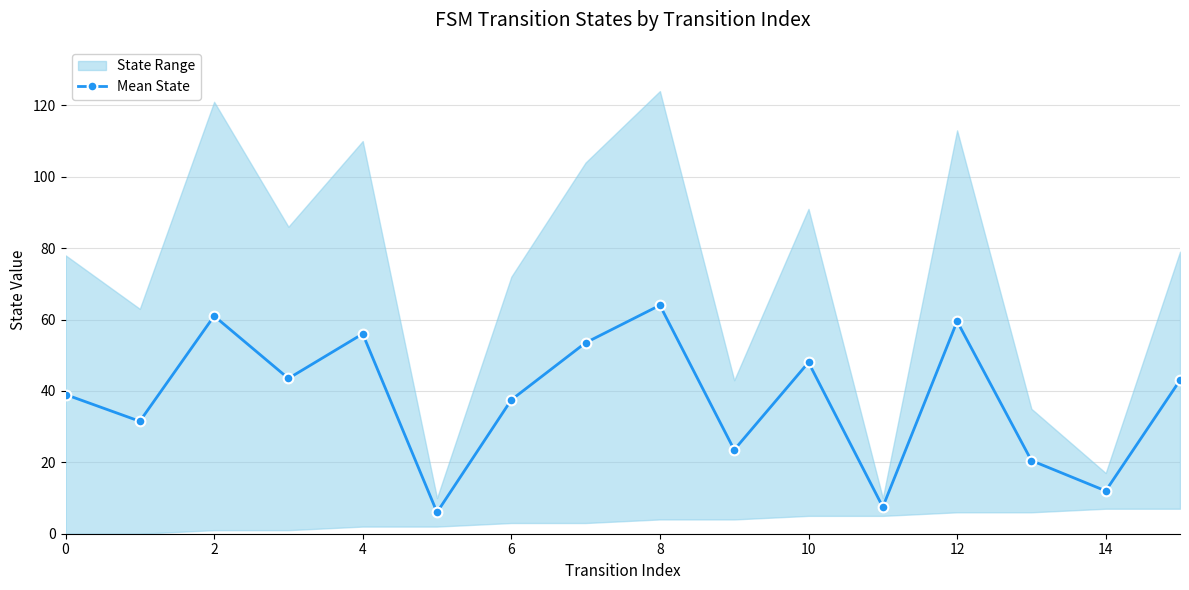

What is the maximum value for Mean State?

64.0